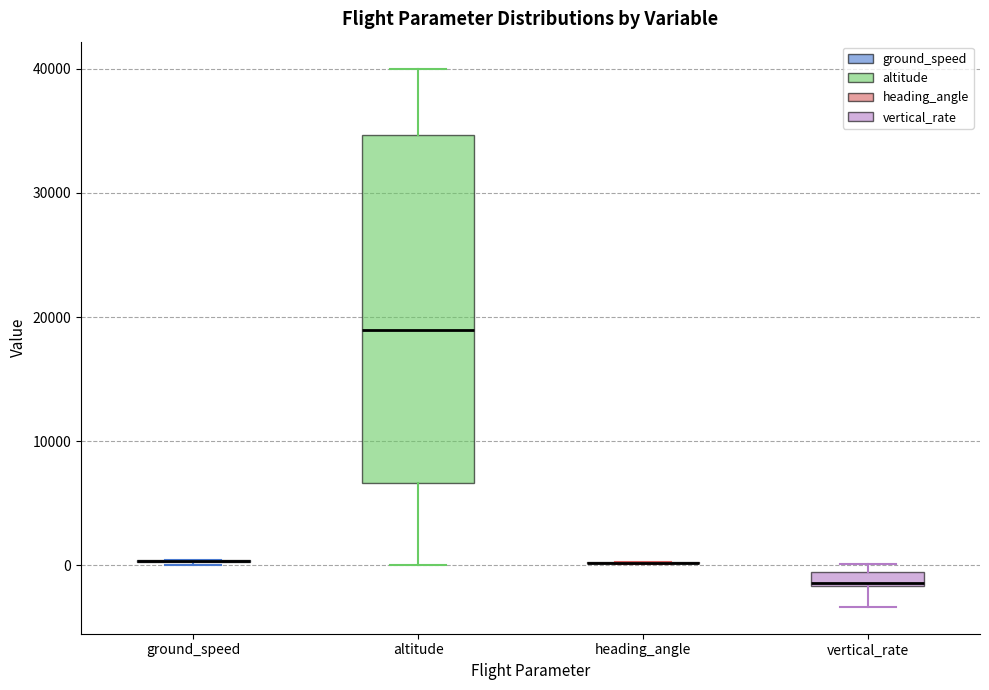

Which box is the tallest, from its lower edge to its upper edge?

altitude